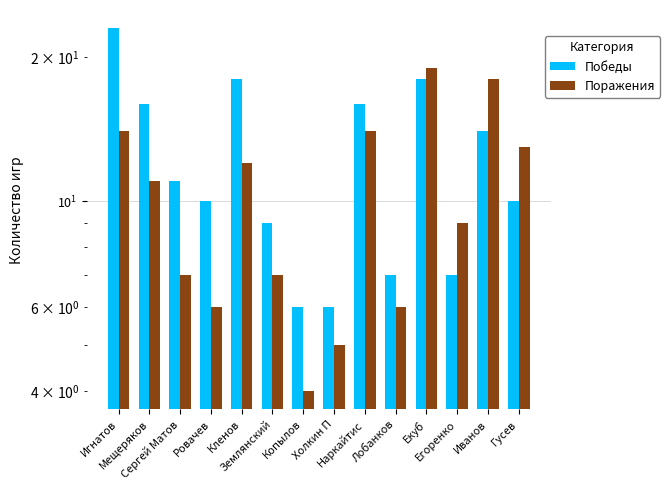

The value of Победы at Гусев is 15. True or false?

False